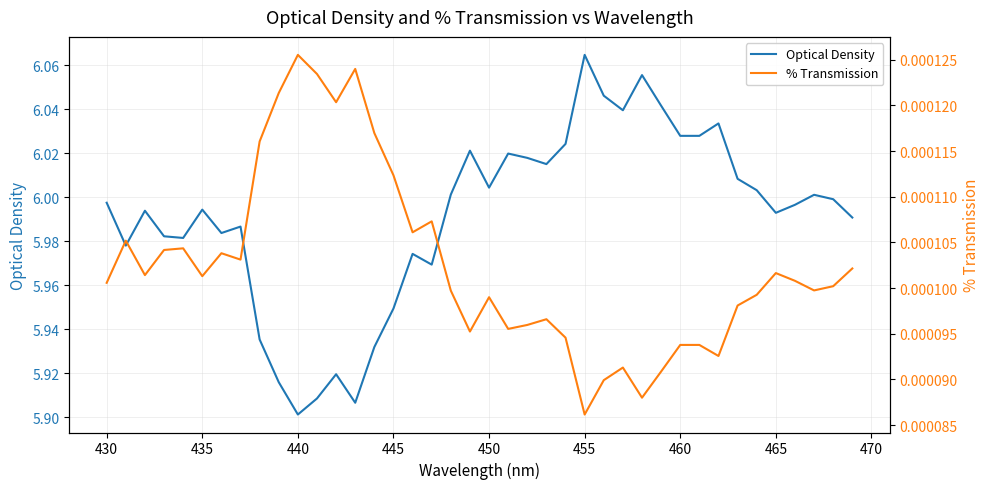

At which label does Optical Density reach its peak?

455